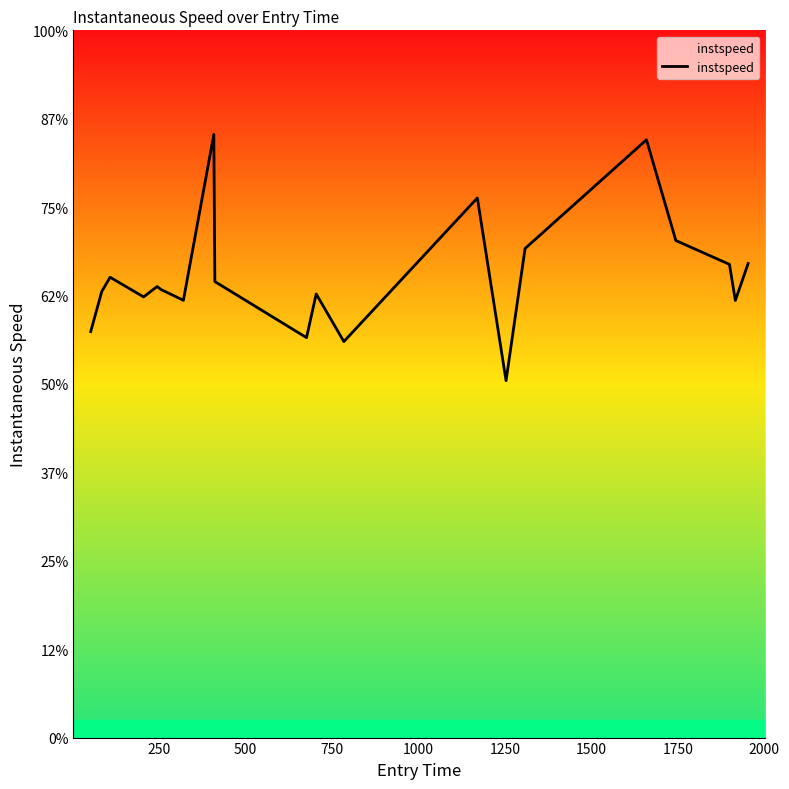

How many interior local valleys (lower than both neighbors) does the data have?

6